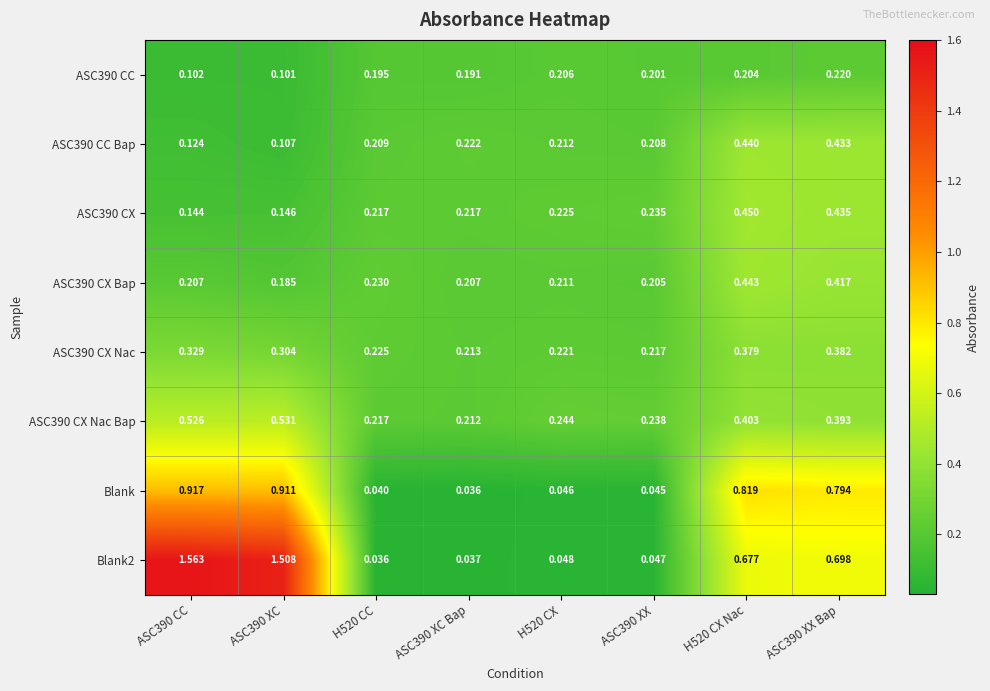

Between ASC390 XC Bap and H520 CX Nac, which series saw the biggest shift?

Blank